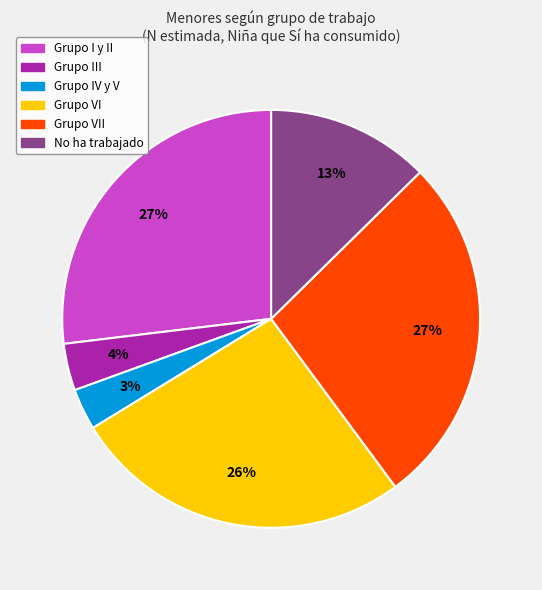

To the nearest percent, what is the difference between the Grupo IV y V and Grupo VII slice percentages?

24%